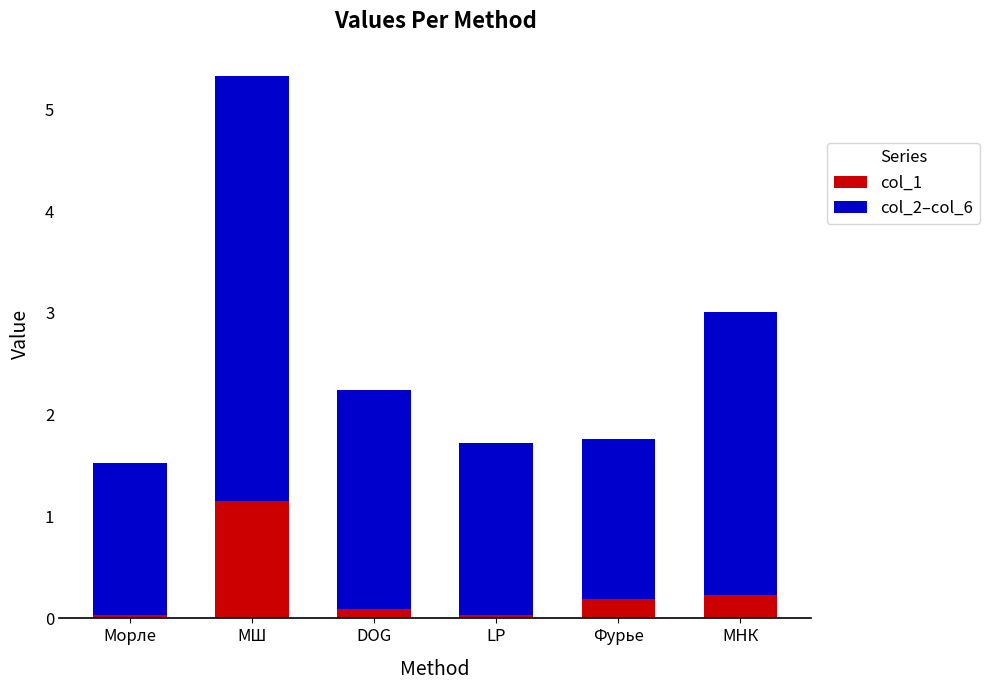

Are the bars grouped side by side (vs. stacked)?

No